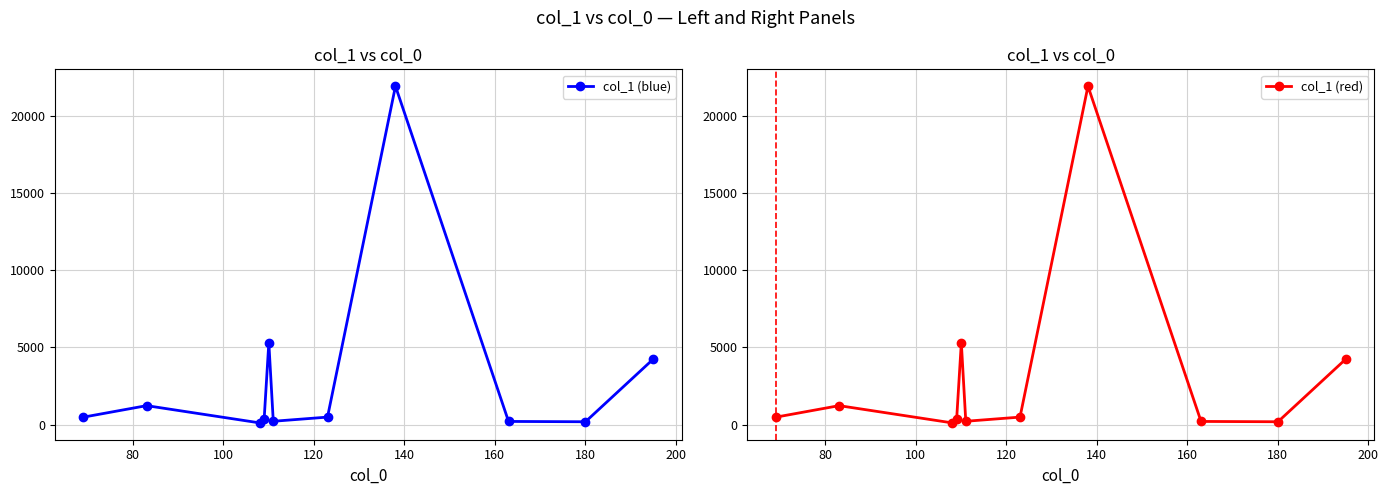

What is the maximum value for col_1 (blue)?

21902.0